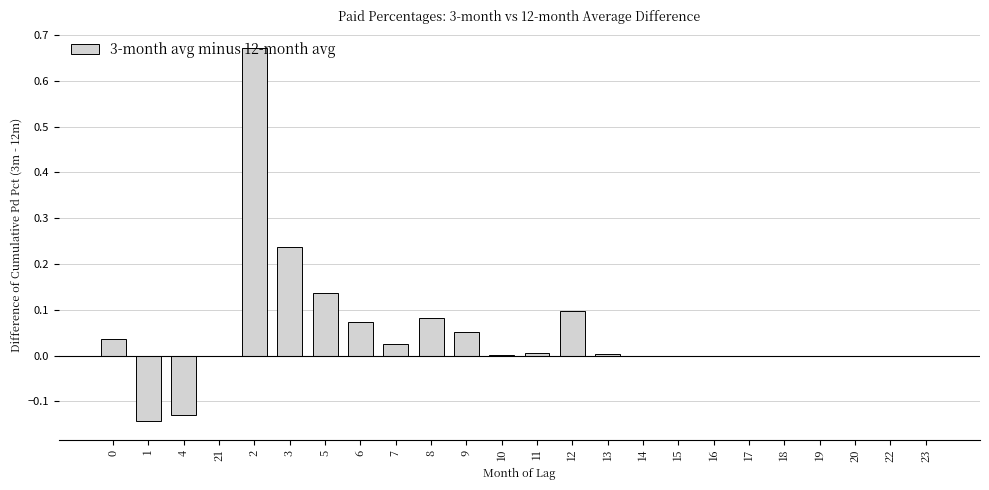

The chart shows a value of 0.1 at 6. True or false?

True